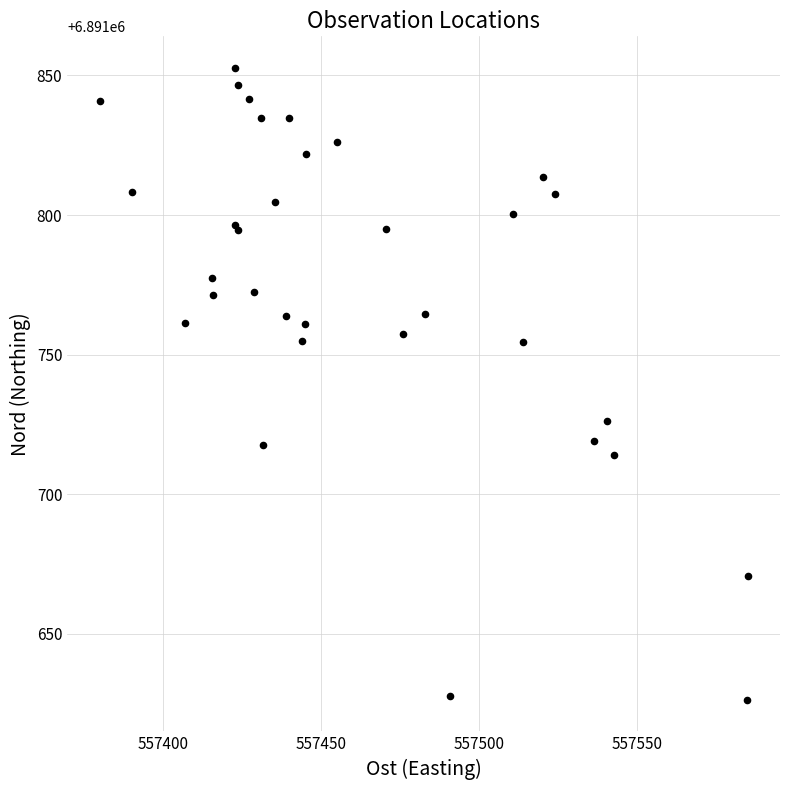

What Y value in the scatter plot is closest to 6891739?

6891726.1